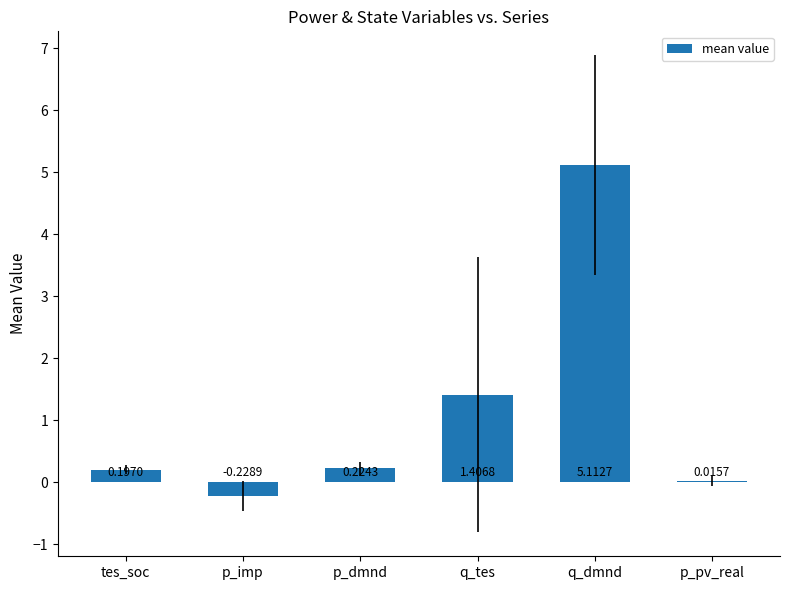

What is the greatest value displayed?

5.1